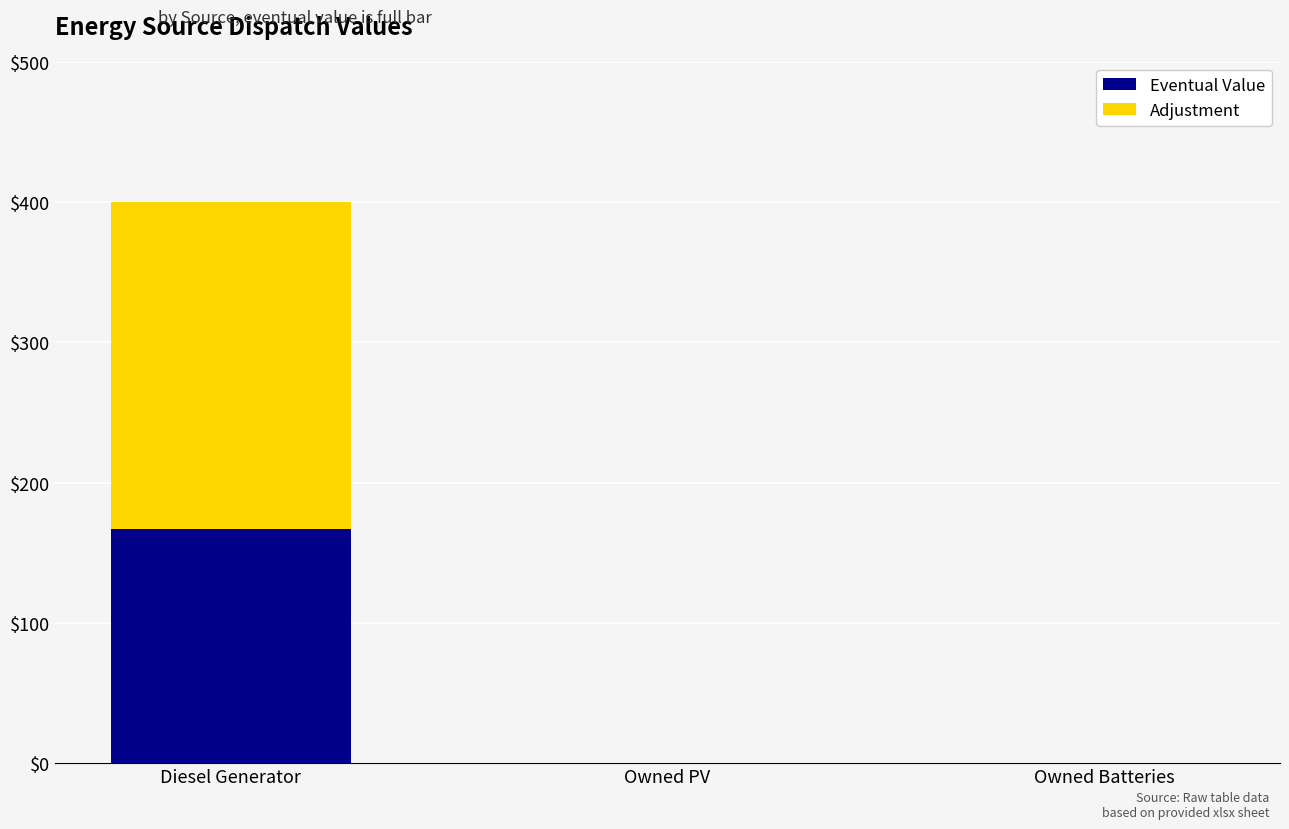

Count the number of categories in the chart.

3